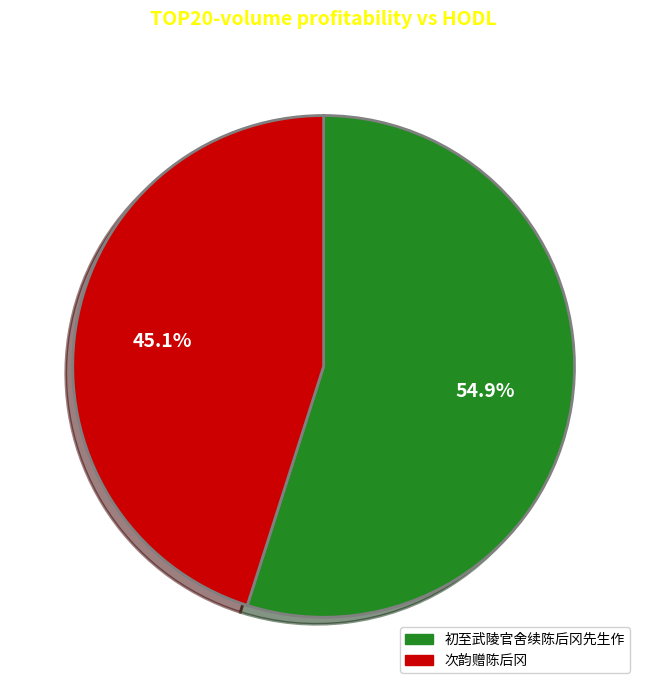

What is the ratio of the value at 次韵赠陈后冈 to the value at 初至武陵官舍续陈后冈先生作?

0.8